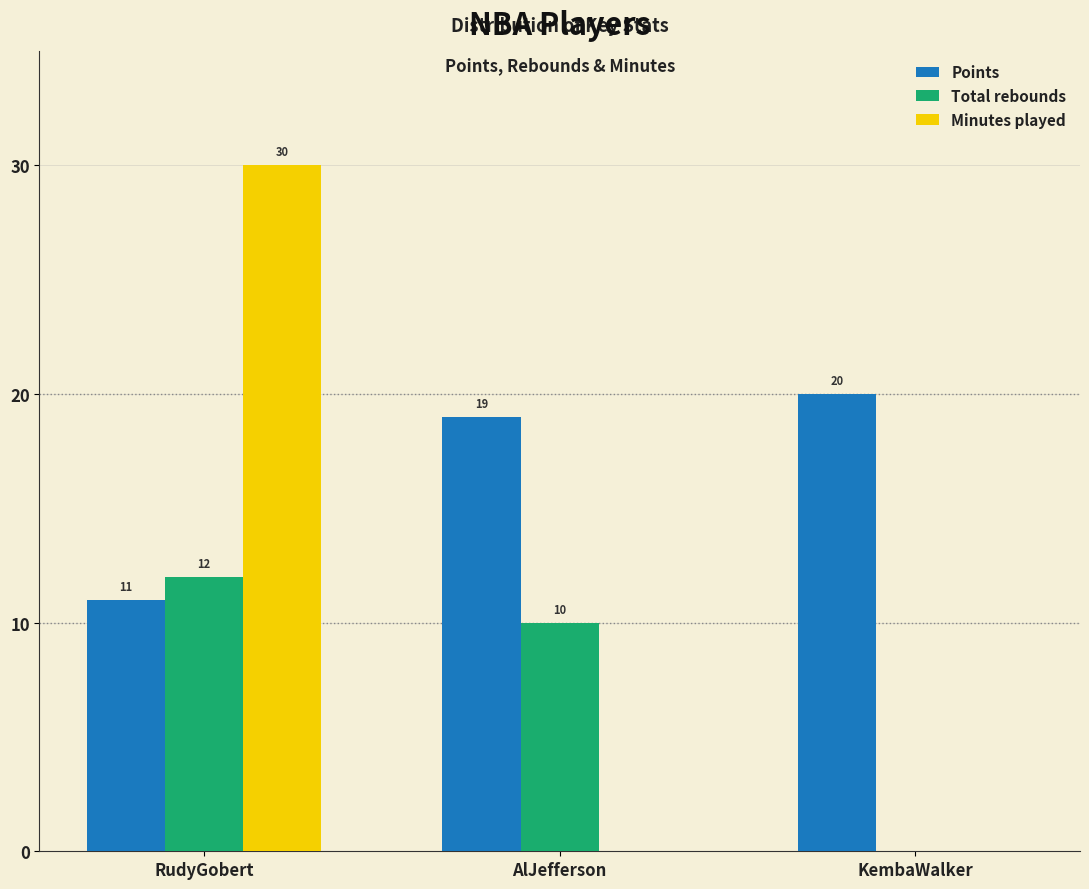

Reading left to right, extract all data points from this chart.

Points: RudyGobert=11	AlJefferson=19	KembaWalker=20
Total rebounds: RudyGobert=12	AlJefferson=10	KembaWalker=0
Minutes played: RudyGobert=30	AlJefferson=0	KembaWalker=0